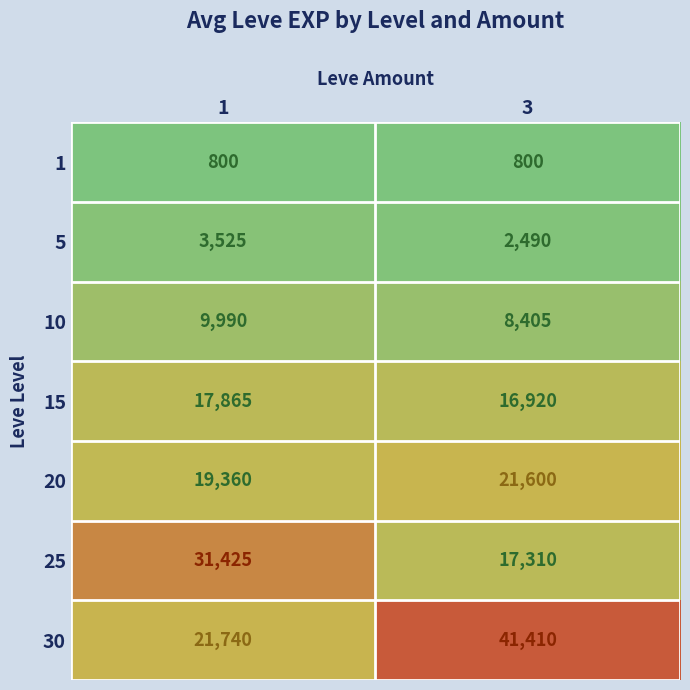

What is the sum of the 20 values at 1 and 3?

40960